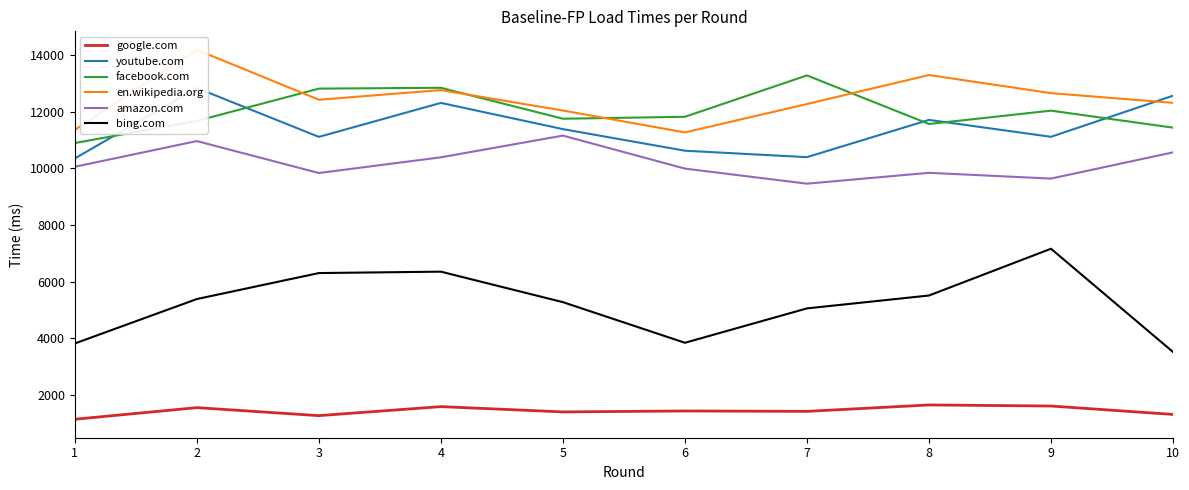

What is the lowest value of the google.com series?

1141.3